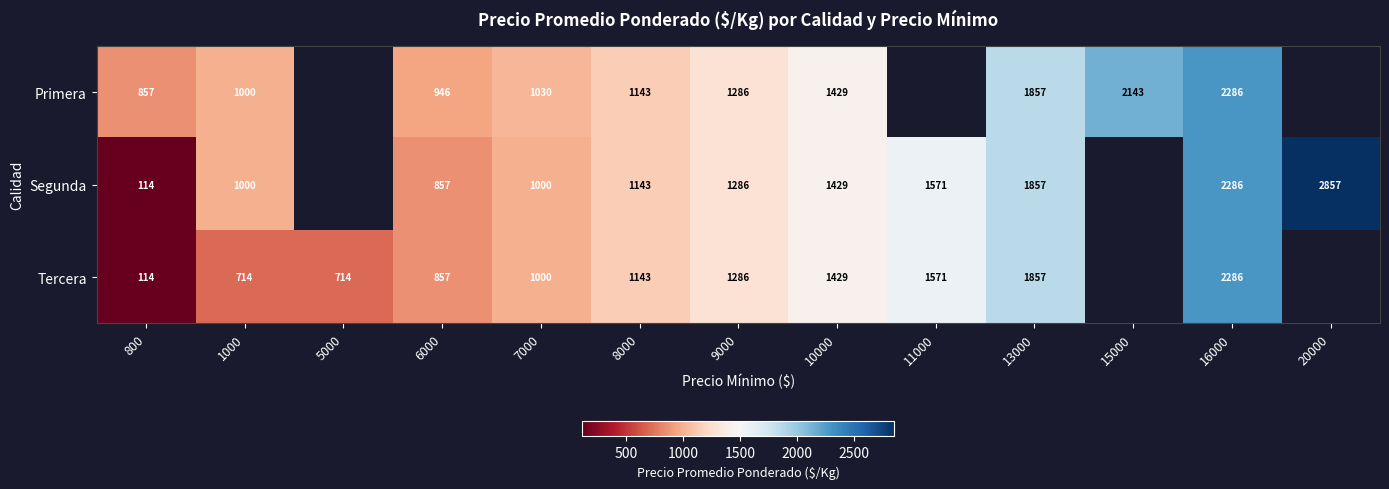

Is it true that Primera equals 1564 at 8000?

False